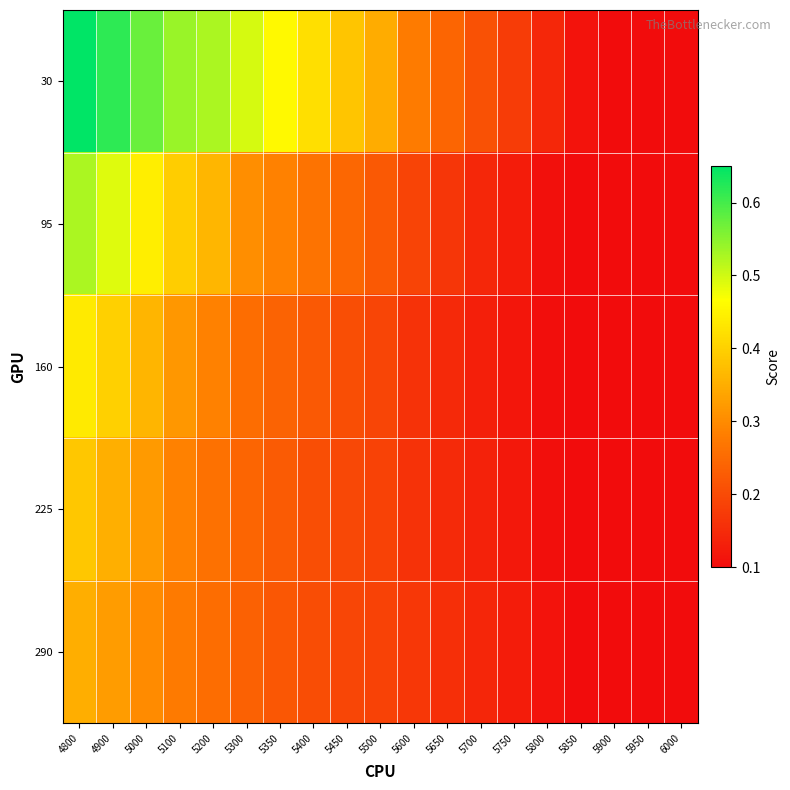

At which category is the sum across all series the highest?

4800